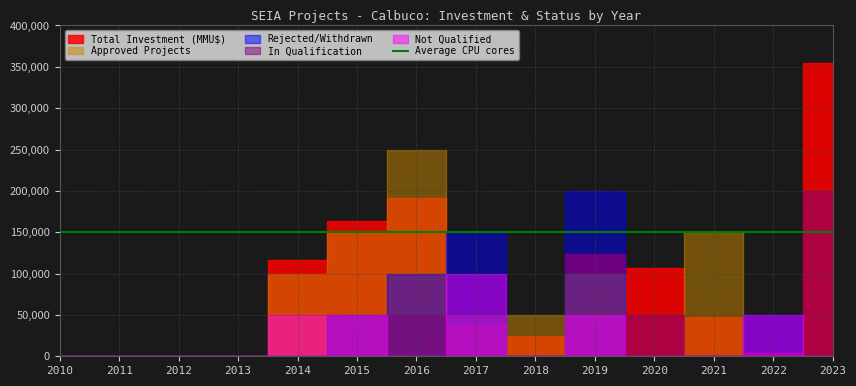

Rank the series at 2014 from lowest to highest value.

Rejected/Withdrawn, In Qualification, Not Qualified, Approved Projects, Total Investment (MMU$)